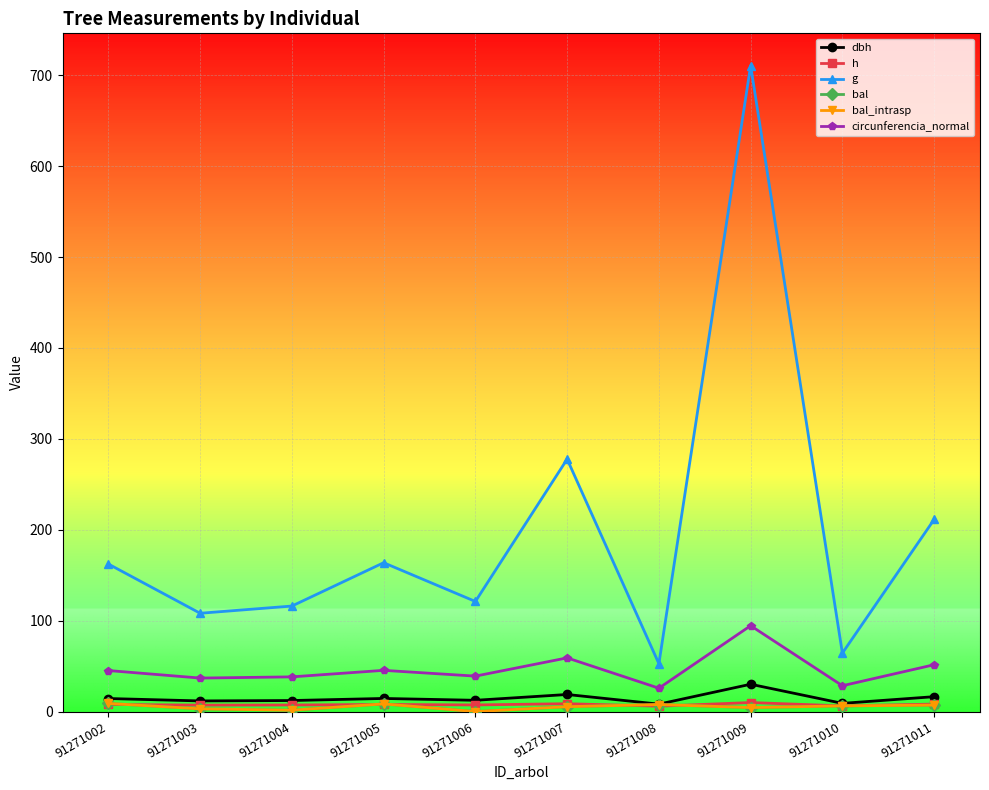

At which category does h reach its first local peak?

91271005